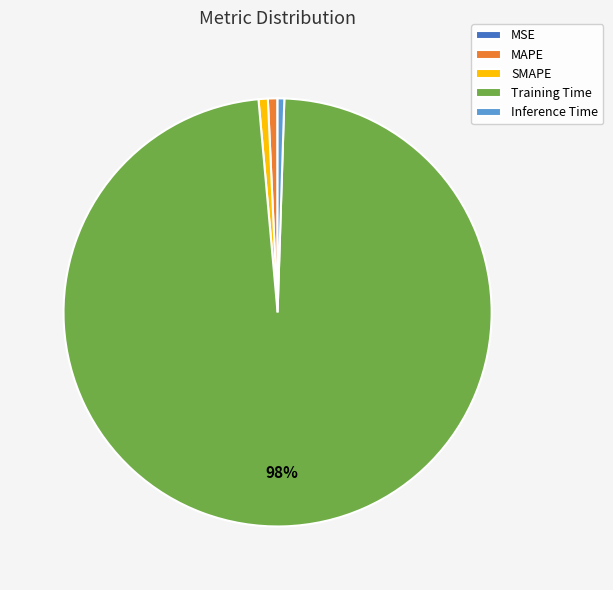

To the nearest percent, what is the average slice percentage?

20%